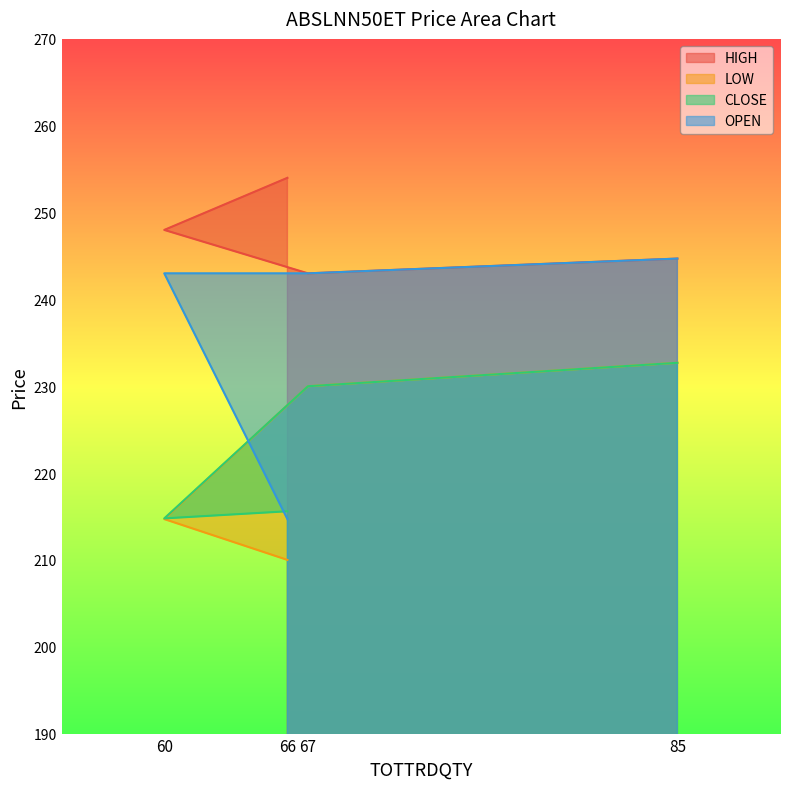

At how many categories does at least one series exceed 219?

4